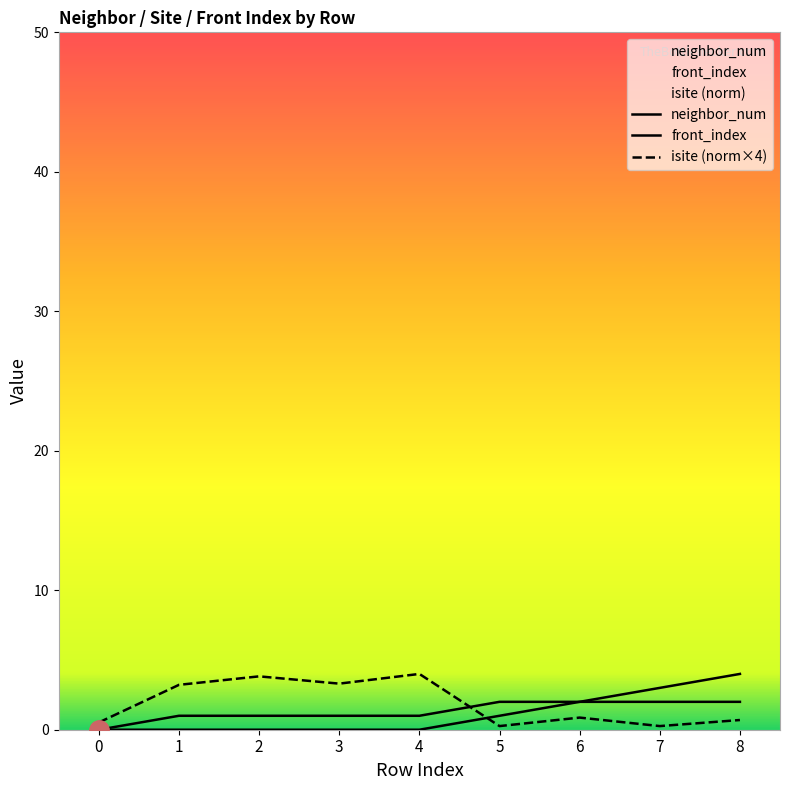

What is the difference between the highest and lowest values at 6?

1.1